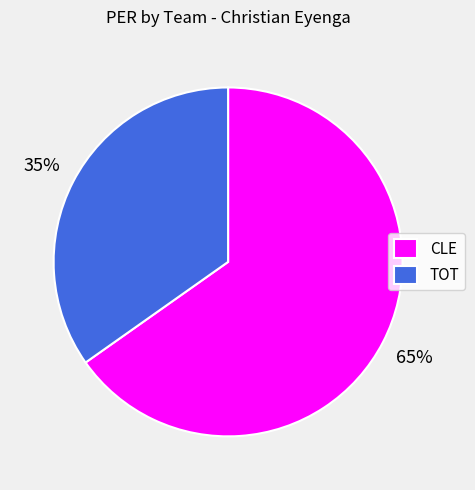

What is the ratio of the value at CLE to the value at TOT?

1.9